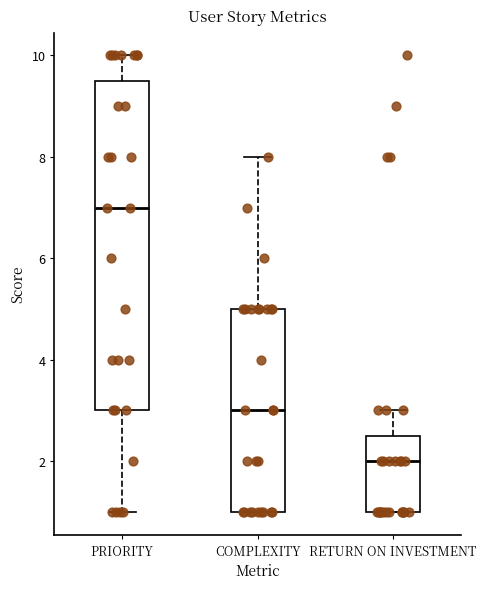

Reading left to right, read every box against the y-axis: the position of its median line, the range the box covers, and the ends of its whiskers. The values are not printed on the chart, so give them approximately, as read against the axis.

PRIORITY: median 7.0, box 3.0 to 9.6, whiskers 1.0 to 10.0
COMPLEXITY: median 3.0, box 1.0 to 5.0, whiskers 1.0 to 8.0
RETURN ON INVESTMENT: median 2.0, box 1.0 to 2.6, whiskers 1.0 to 3.0